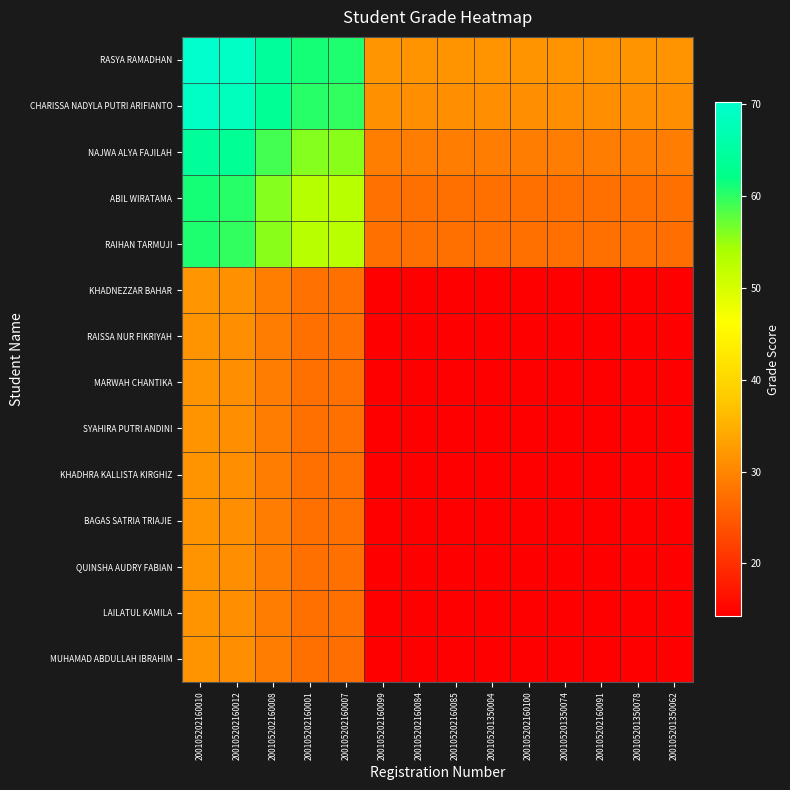

Reading left to right, extract all data points from this chart.

RASYA RAMADHAN: 200105202160010=70.2	200105202160012=69.2	200105202160008=64.3	200105202160001=61.1	200105202160007=60.7	200105202160099=31.8	200105202160084=31.7	200105202160085=31.7	200105201350004=31.7	200105202160100=31.7	200105201350074=31.6	200105202160091=31.6	200105201350078=31.6	200105201350062=31.6
CHARISSA NADYLA PUTRI ARIFIANTO: 200105202160010=69.2	200105202160012=68.2	200105202160008=63.4	200105202160001=60.2	200105202160007=59.9	200105202160099=31.4	200105202160084=31.3	200105202160085=31.2	200105201350004=31.2	200105202160100=31.2	200105201350074=31.2	200105202160091=31.2	200105201350078=31.2	200105201350062=31.2
NAJWA ALYA FAJILAH: 200105202160010=64.3	200105202160012=63.4	200105202160008=59.0	200105202160001=56.0	200105202160007=55.7	200105202160099=29.2	200105202160084=29.0	200105202160085=29.0	200105201350004=29.0	200105202160100=29.0	200105201350074=29.0	200105202160091=29.0	200105201350078=29.0	200105201350062=29.0
ABIL WIRATAMA: 200105202160010=61.1	200105202160012=60.2	200105202160008=56.0	200105202160001=53.1	200105202160007=52.8	200105202160099=27.7	200105202160084=27.6	200105202160085=27.6	200105201350004=27.5	200105202160100=27.5	200105201350074=27.5	200105202160091=27.5	200105201350078=27.5	200105201350062=27.5
RAIHAN TARMUJI: 200105202160010=60.7	200105202160012=59.9	200105202160008=55.7	200105202160001=52.8	200105202160007=52.5	200105202160099=27.5	200105202160084=27.4	200105202160085=27.4	200105201350004=27.4	200105202160100=27.4	200105201350074=27.4	200105202160091=27.4	200105201350078=27.4	200105201350062=27.4
KHADNEZZAR BAHAR: 200105202160010=31.8	200105202160012=31.4	200105202160008=29.2	200105202160001=27.7	200105202160007=27.5	200105202160099=14.4	200105202160084=14.4	200105202160085=14.4	200105201350004=14.4	200105202160100=14.4	200105201350074=14.3	200105202160091=14.3	200105201350078=14.3	200105201350062=14.3
RAISSA NUR FIKRIYAH: 200105202160010=31.7	200105202160012=31.3	200105202160008=29.0	200105202160001=27.6	200105202160007=27.4	200105202160099=14.4	200105202160084=14.3	200105202160085=14.3	200105201350004=14.3	200105202160100=14.3	200105201350074=14.3	200105202160091=14.3	200105201350078=14.3	200105201350062=14.3
MARWAH CHANTIKA: 200105202160010=31.7	200105202160012=31.2	200105202160008=29.0	200105202160001=27.6	200105202160007=27.4	200105202160099=14.4	200105202160084=14.3	200105202160085=14.3	200105201350004=14.3	200105202160100=14.3	200105201350074=14.3	200105202160091=14.3	200105201350078=14.3	200105201350062=14.3
SYAHIRA PUTRI ANDINI: 200105202160010=31.7	200105202160012=31.2	200105202160008=29.0	200105202160001=27.5	200105202160007=27.4	200105202160099=14.4	200105202160084=14.3	200105202160085=14.3	200105201350004=14.3	200105202160100=14.3	200105201350074=14.3	200105202160091=14.3	200105201350078=14.3	200105201350062=14.3
KHADHRA KALLISTA KIRGHIZ: 200105202160010=31.7	200105202160012=31.2	200105202160008=29.0	200105202160001=27.5	200105202160007=27.4	200105202160099=14.4	200105202160084=14.3	200105202160085=14.3	200105201350004=14.3	200105202160100=14.3	200105201350074=14.3	200105202160091=14.3	200105201350078=14.3	200105201350062=14.3
BAGAS SATRIA TRIAJIE: 200105202160010=31.6	200105202160012=31.2	200105202160008=29.0	200105202160001=27.5	200105202160007=27.4	200105202160099=14.3	200105202160084=14.3	200105202160085=14.3	200105201350004=14.3	200105202160100=14.3	200105201350074=14.3	200105202160091=14.3	200105201350078=14.3	200105201350062=14.2
QUINSHA AUDRY FABIAN: 200105202160010=31.6	200105202160012=31.2	200105202160008=29.0	200105202160001=27.5	200105202160007=27.4	200105202160099=14.3	200105202160084=14.3	200105202160085=14.3	200105201350004=14.3	200105202160100=14.3	200105201350074=14.3	200105202160091=14.3	200105201350078=14.2	200105201350062=14.2
LAILATUL KAMILA: 200105202160010=31.6	200105202160012=31.2	200105202160008=29.0	200105202160001=27.5	200105202160007=27.4	200105202160099=14.3	200105202160084=14.3	200105202160085=14.3	200105201350004=14.3	200105202160100=14.3	200105201350074=14.3	200105202160091=14.2	200105201350078=14.2	200105201350062=14.2
MUHAMAD ABDULLAH IBRAHIM: 200105202160010=31.6	200105202160012=31.2	200105202160008=29.0	200105202160001=27.5	200105202160007=27.4	200105202160099=14.3	200105202160084=14.3	200105202160085=14.3	200105201350004=14.3	200105202160100=14.3	200105201350074=14.2	200105202160091=14.2	200105201350078=14.2	200105201350062=14.2